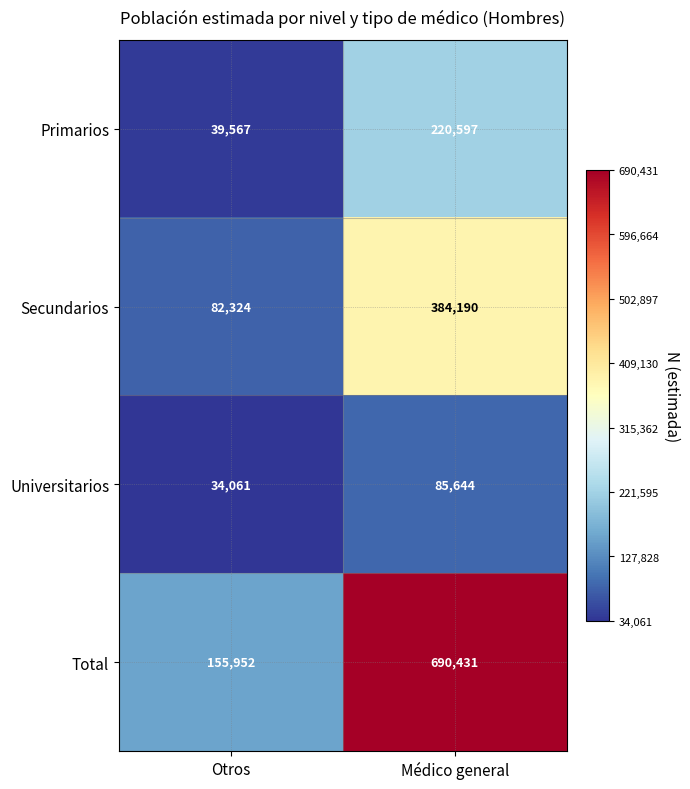

At which category is the sum across all series the highest?

Médico general